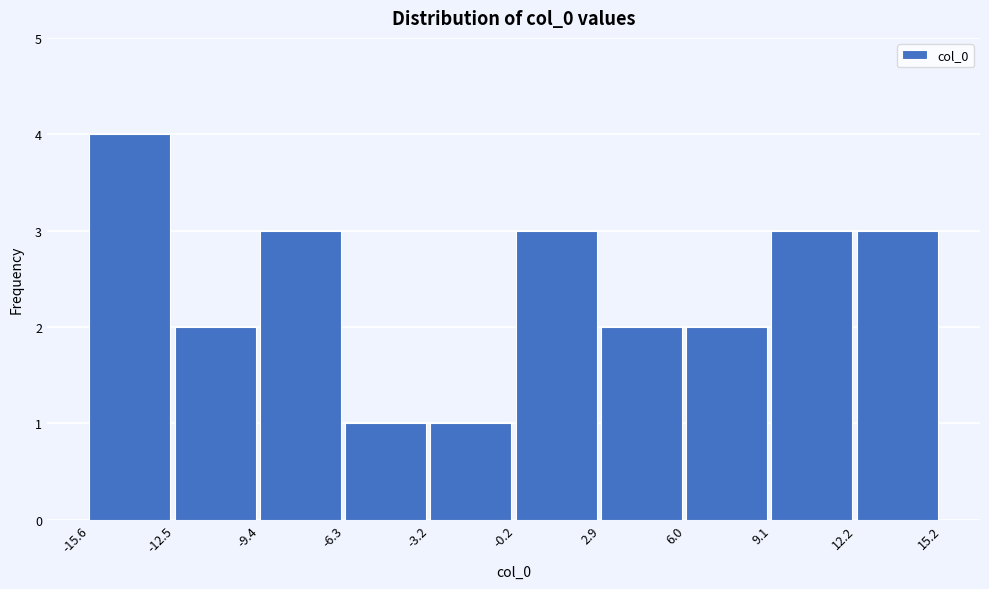

Reading left to right, list every bar in this chart as the range it spans on the x-axis followed by its height. The values are not printed on the chart, so give them approximately, as read against the axis.

-15.6 to -12.5: 4
-12.5 to -9.4: 2
-9.4 to -6.3: 3
-6.3 to -3.2: 1
-3.2 to -0.2: 1
-0.2 to 2.9: 3
2.9 to 6.0: 2
6.0 to 9.1: 2
9.1 to 12.2: 3
12.2 to 15.2: 3